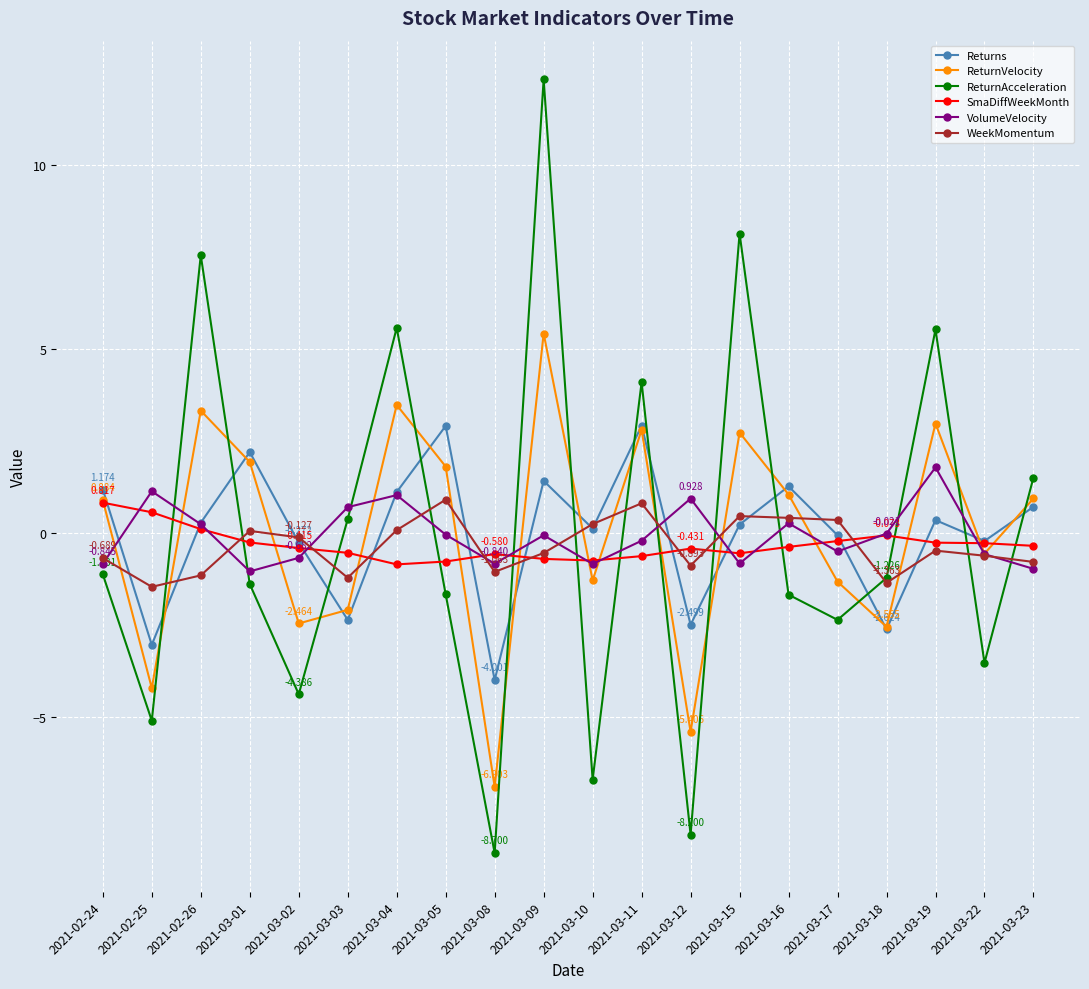

How many times do WeekMomentum and SmaDiffWeekMonth cross each other?

8